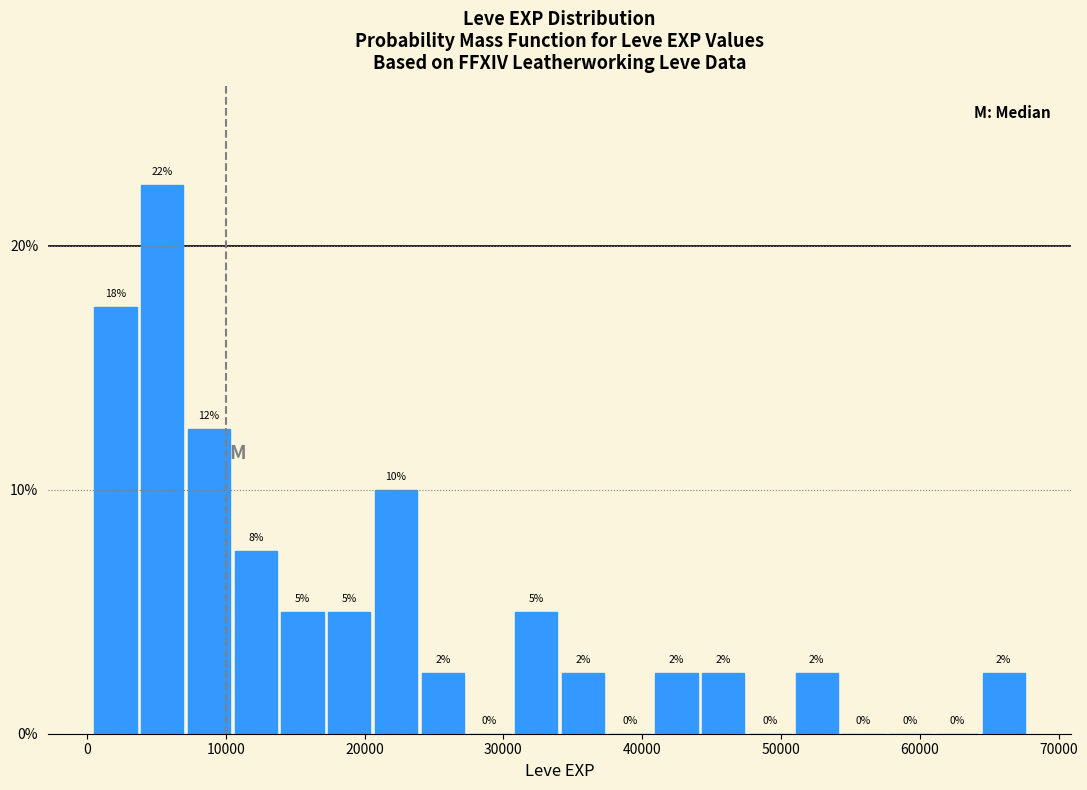

Around what value on the x-axis is the tallest bar? Give the approximate position of its centre, as read against the axis.

5000